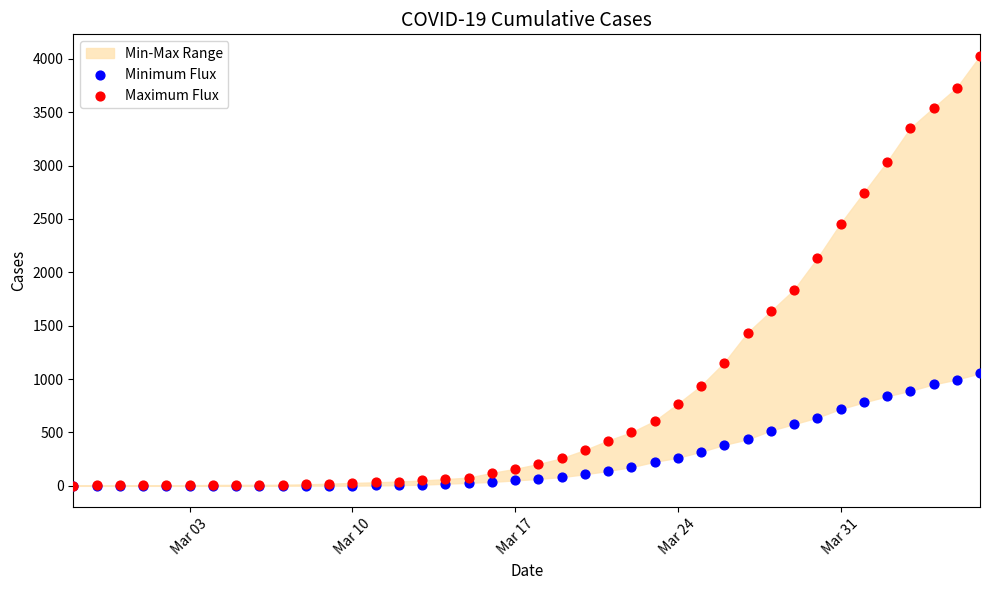

Across all series, what Y value is closest to 2014?

2131